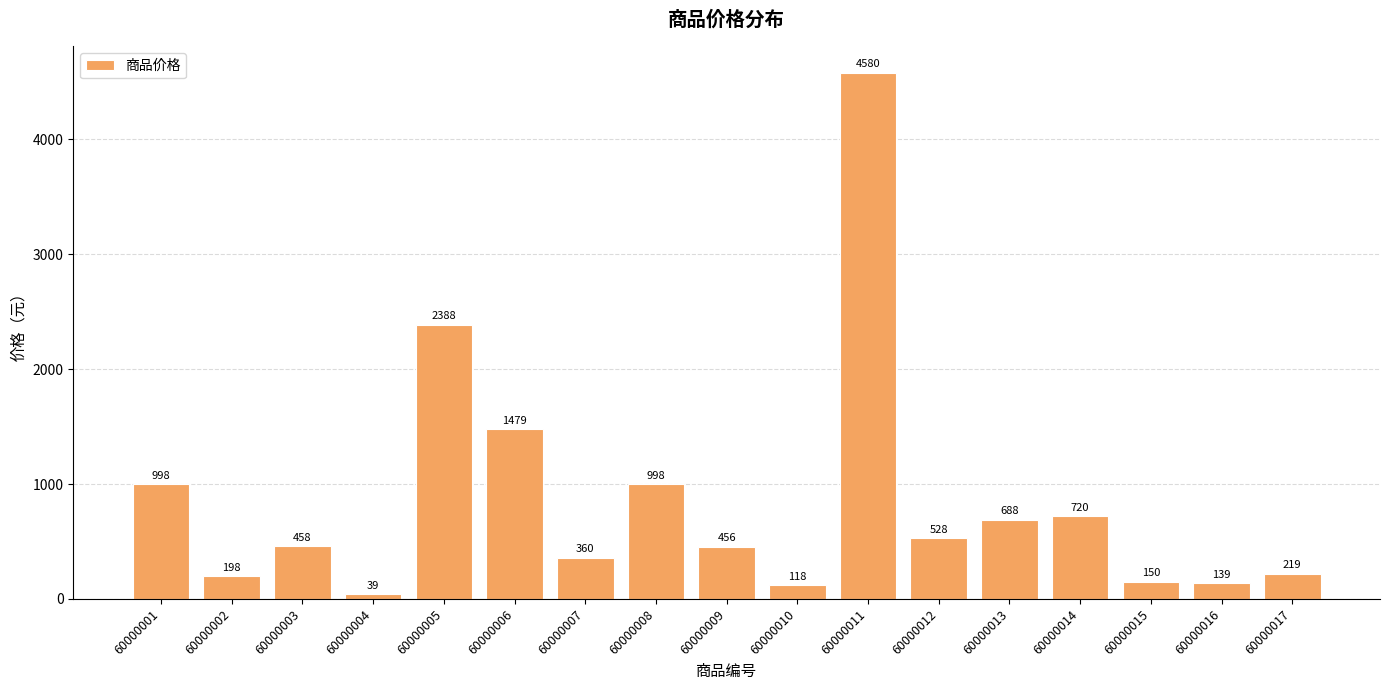

Reading left to right, list all the values displayed in this chart.

998	198	458	39	2388	1479	360	998	456	118	4580	528	688	720	150	139	219